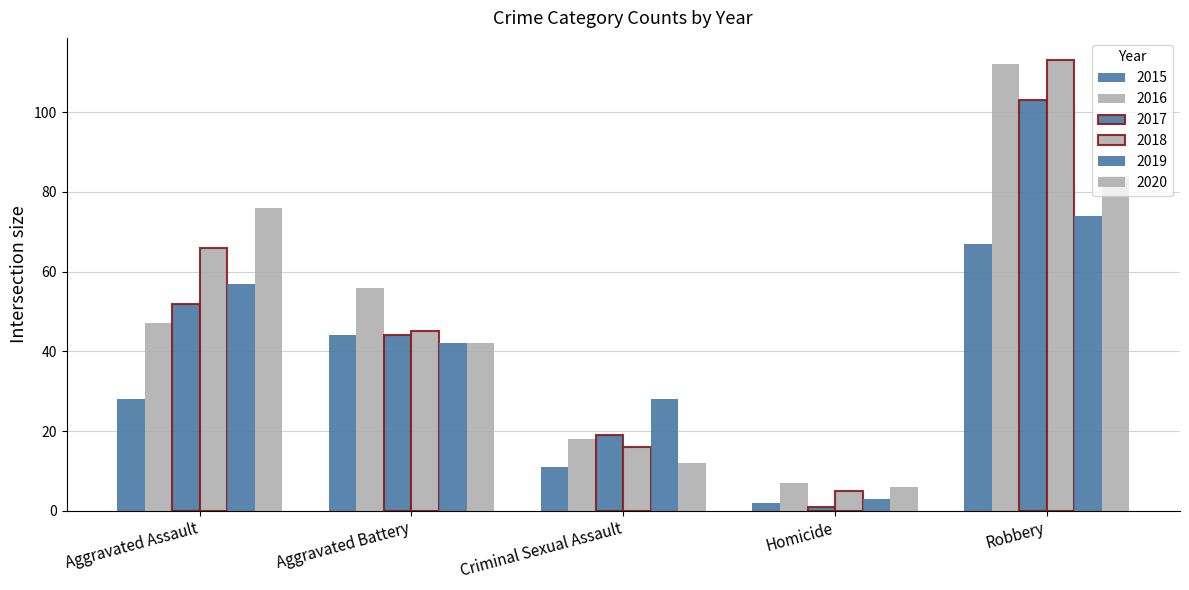

What is the label of the 2nd bar from the right?

Homicide